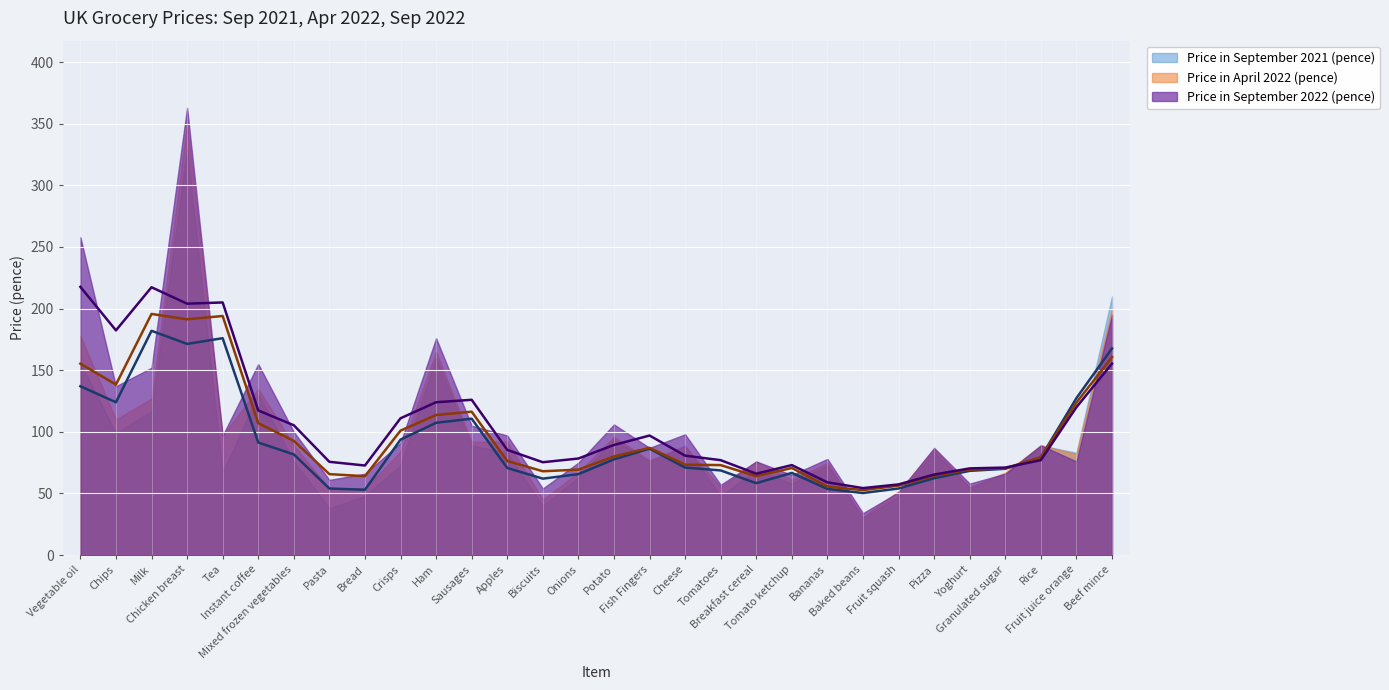

Reading left to right, transcribe all the data shown in this chart.

Price in September 2021 (pence): Vegetable oil=156	Chips=99	Milk=117	Chicken breast=330	Tea=67	Instant coffee=131	Mixed frozen vegetables=76	Pasta=38	Bread=48	Crisps=73	Ham=160	Sausages=89	Apples=83	Biscuits=40	Onions=63	Potato=94	Fish Fingers=76	Cheese=89	Tomatoes=48	Breakfast cereal=69	Tomato ketchup=58	Bananas=73	Baked beans=30	Fruit squash=48	Pizza=84	Yoghurt=55	Granulated sugar=66	Rice=89	Fruit juice orange=83	Beef mince=210
Price in April 2022 (pence): Vegetable oil=178	Chips=110	Milk=127	Chicken breast=350	Tea=97	Instant coffee=135	Mixed frozen vegetables=89	Pasta=54	Bread=54	Crisps=84	Ham=165	Sausages=92	Apples=92	Biscuits=45	Onions=67	Potato=96	Fish Fingers=77	Cheese=88	Tomatoes=55	Breakfast cereal=76	Tomato ketchup=61	Bananas=75	Baked beans=31	Fruit squash=52	Pizza=86	Yoghurt=55	Granulated sugar=67	Rice=89	Fruit juice orange=82	Beef mince=200
Price in September 2022 (pence): Vegetable oil=258	Chips=137	Milk=152	Chicken breast=363	Tea=97	Instant coffee=155	Mixed frozen vegetables=100	Pasta=61	Bread=66	Crisps=91	Ham=176	Sausages=105	Apples=97	Biscuits=54	Onions=75	Potato=106	Fish Fingers=87	Cheese=98	Tomatoes=57	Breakfast cereal=76	Tomato ketchup=65	Bananas=78	Baked beans=34	Fruit squash=51	Pizza=87	Yoghurt=58	Granulated sugar=66	Rice=89	Fruit juice orange=76	Beef mince=195